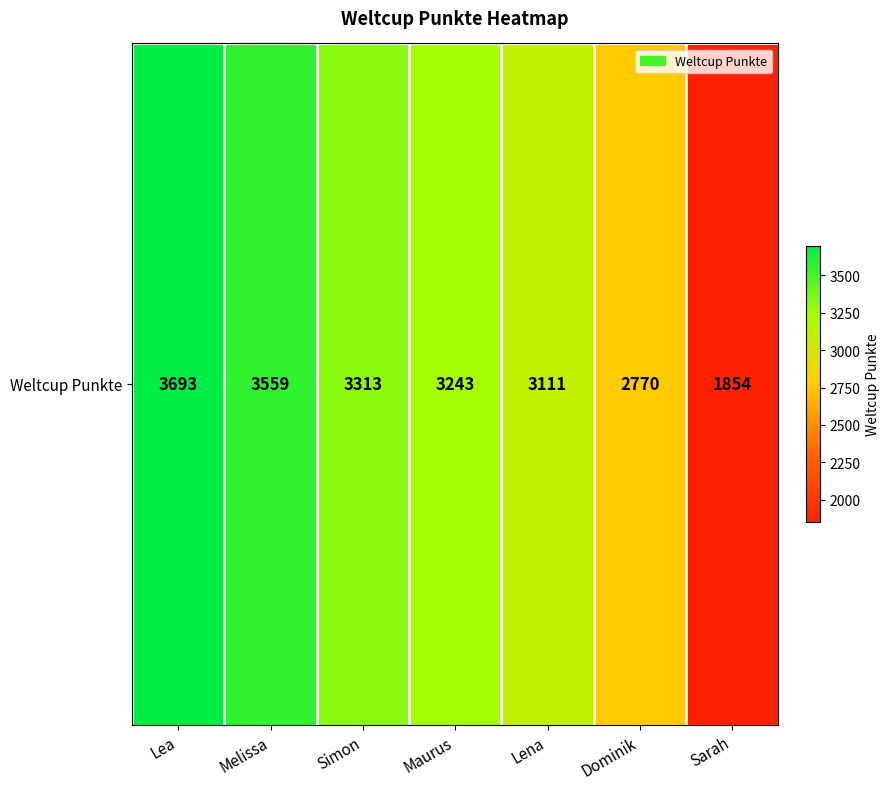

Rank the categories by value from lowest to highest.

Sarah, Dominik, Lena, Maurus, Simon, Melissa, Lea